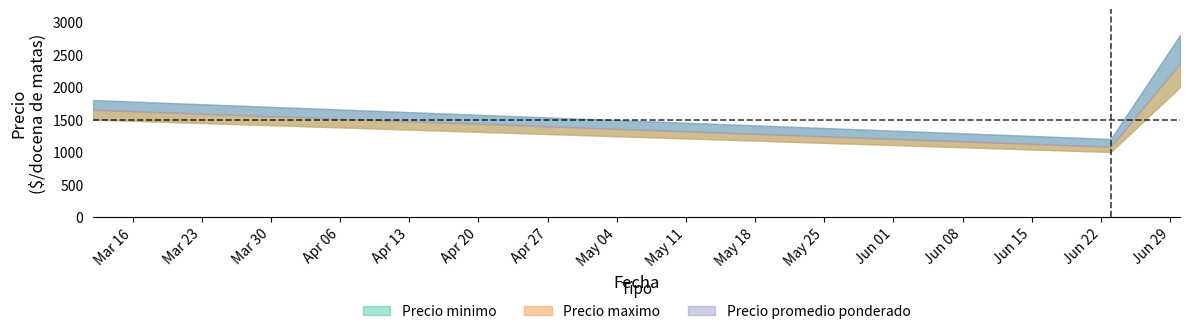

What position from the left is 2021-03-12?

1